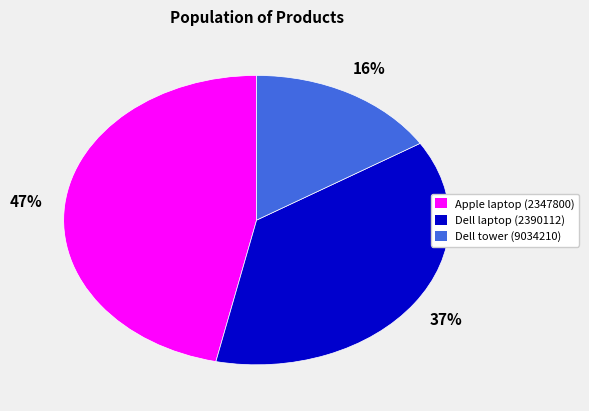

Is there any slice that represents more than half of the pie?

No